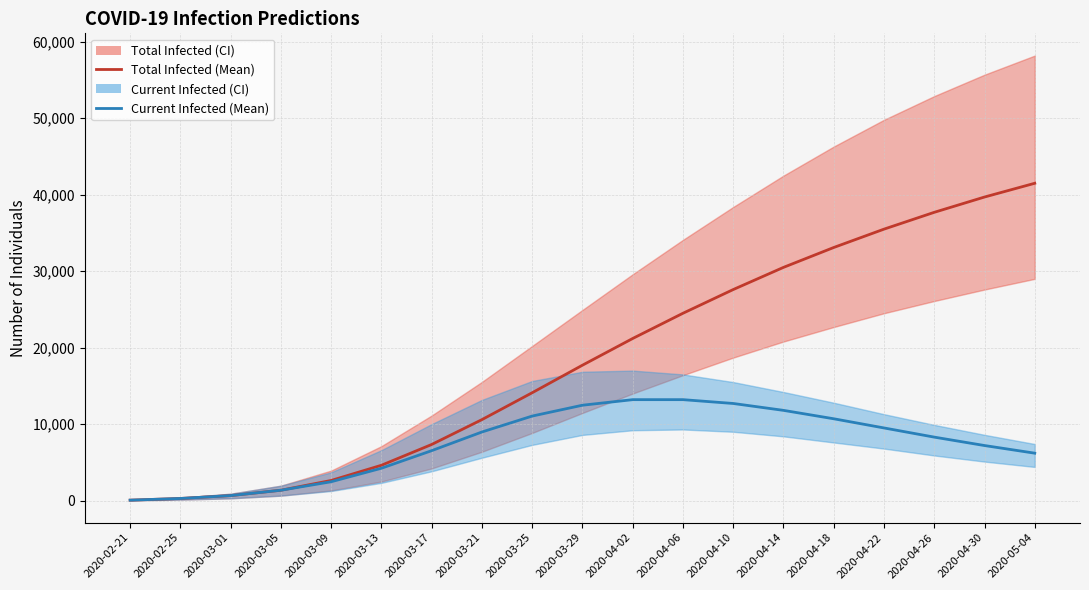

At which label does predicted_current_infected_mean reach its minimum?

2020-02-21